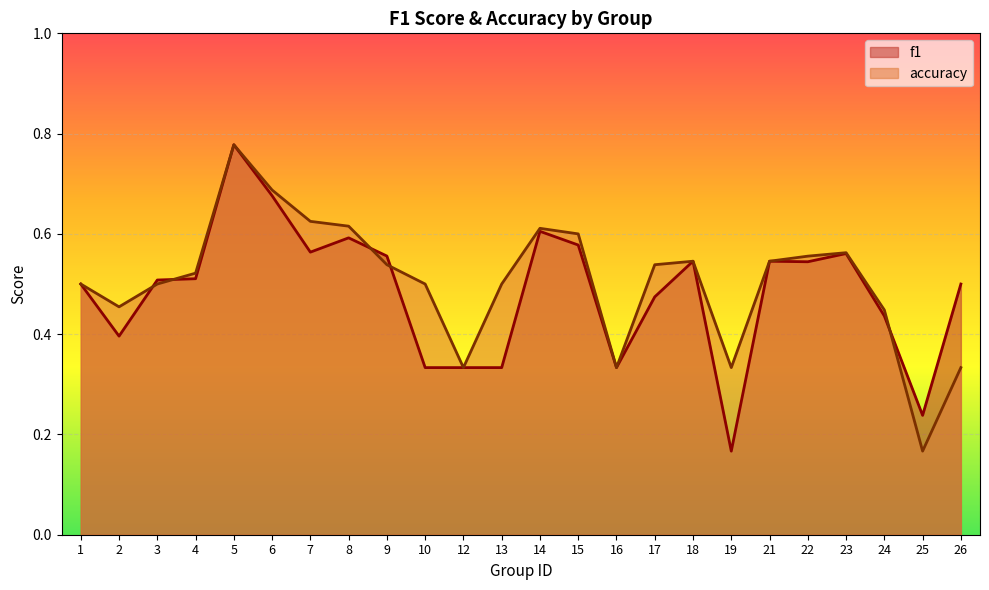

Reading left to right, what are all the values shown in this chart?

f1: 0.5	0.4	0.5	0.5	0.8	0.7	0.6	0.6	0.6	0.3	0.3	0.3	0.6	0.6	0.3	0.5	0.5	0.2	0.5	0.5	0.6	0.4	0.2	0.5
accuracy: 0.5	0.5	0.5	0.5	0.8	0.7	0.6	0.6	0.5	0.5	0.3	0.5	0.6	0.6	0.3	0.5	0.5	0.3	0.5	0.6	0.6	0.4	0.2	0.3